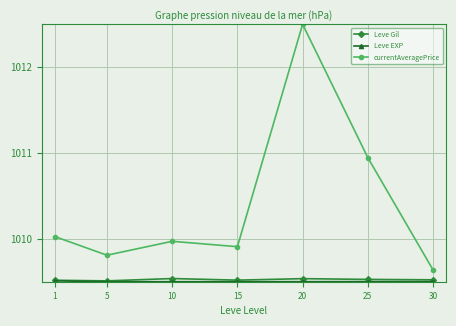

At how many categories does at least one series exceed 1012?

1